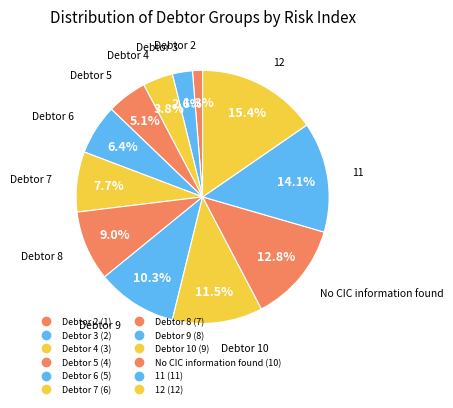

Count the number of slices in the pie.

12